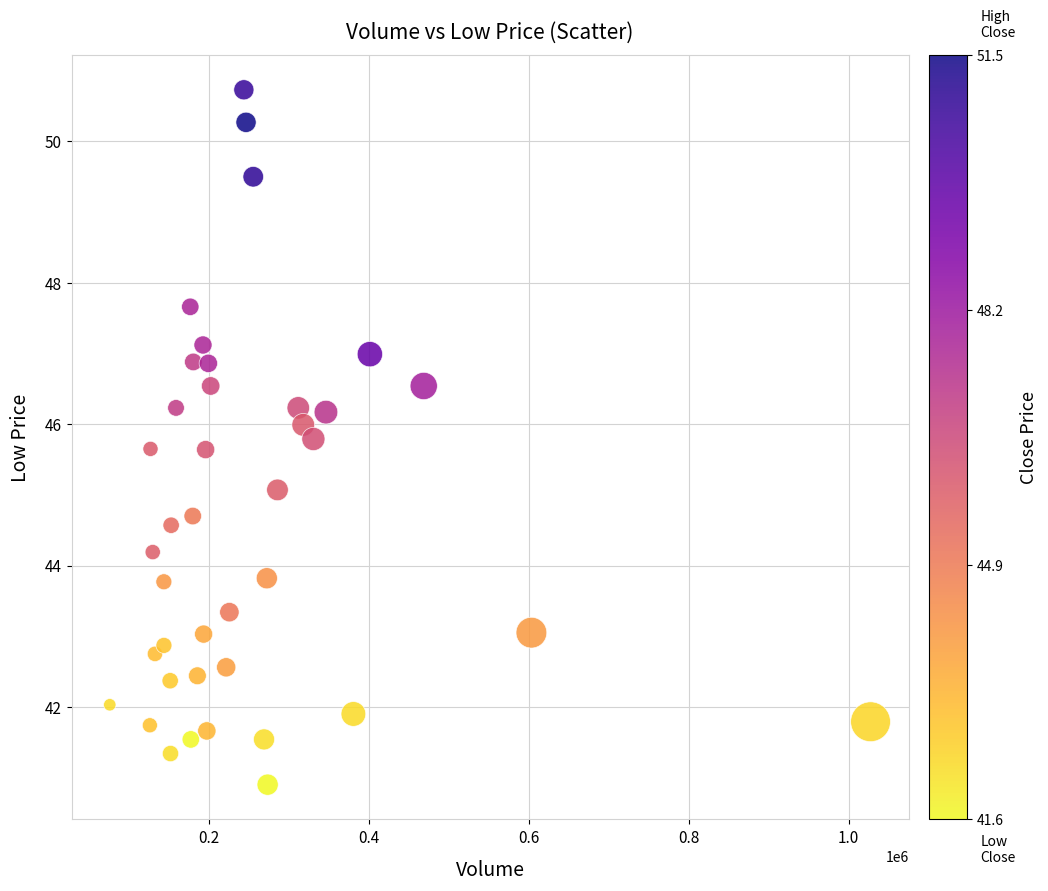

What is the range of X values (max minus min)?

950900.0